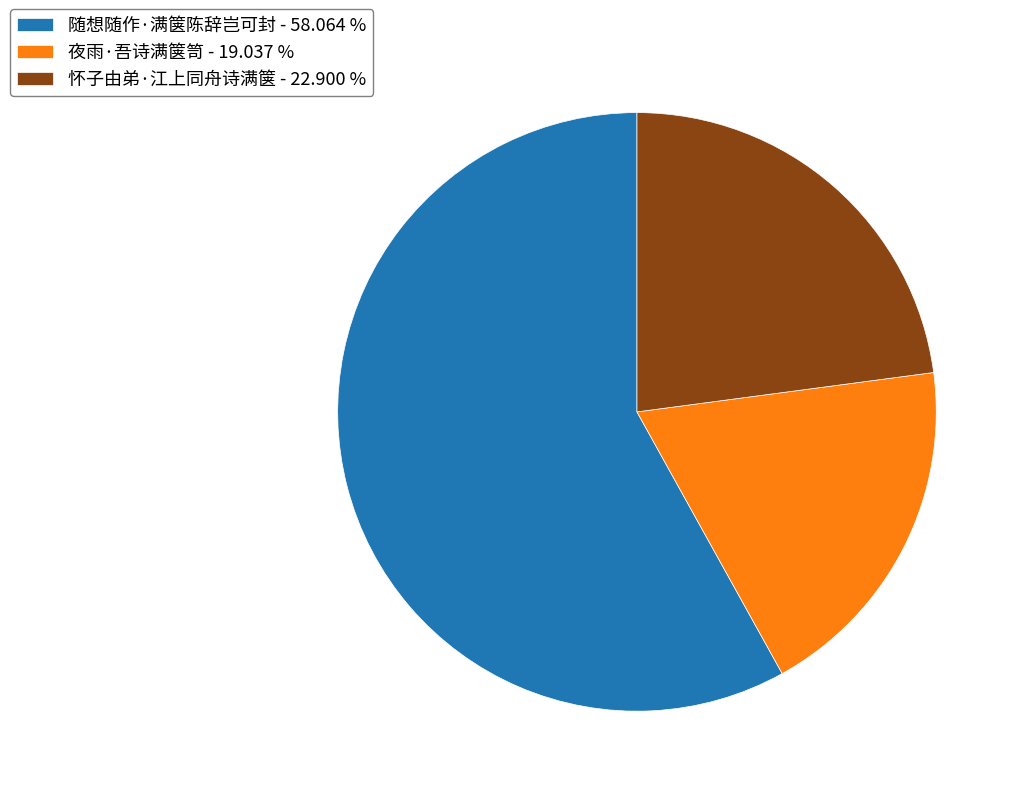

Do 夜雨·吾诗满箧笥 - 19.037 % and 随想随作·满箧陈辞岂可封 - 58.064 % together represent more than half of the pie?

Yes